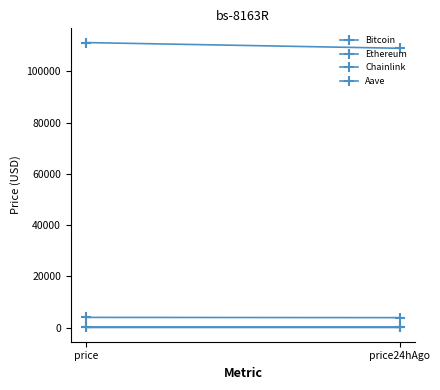

Which series has the largest total across all categories?

Bitcoin